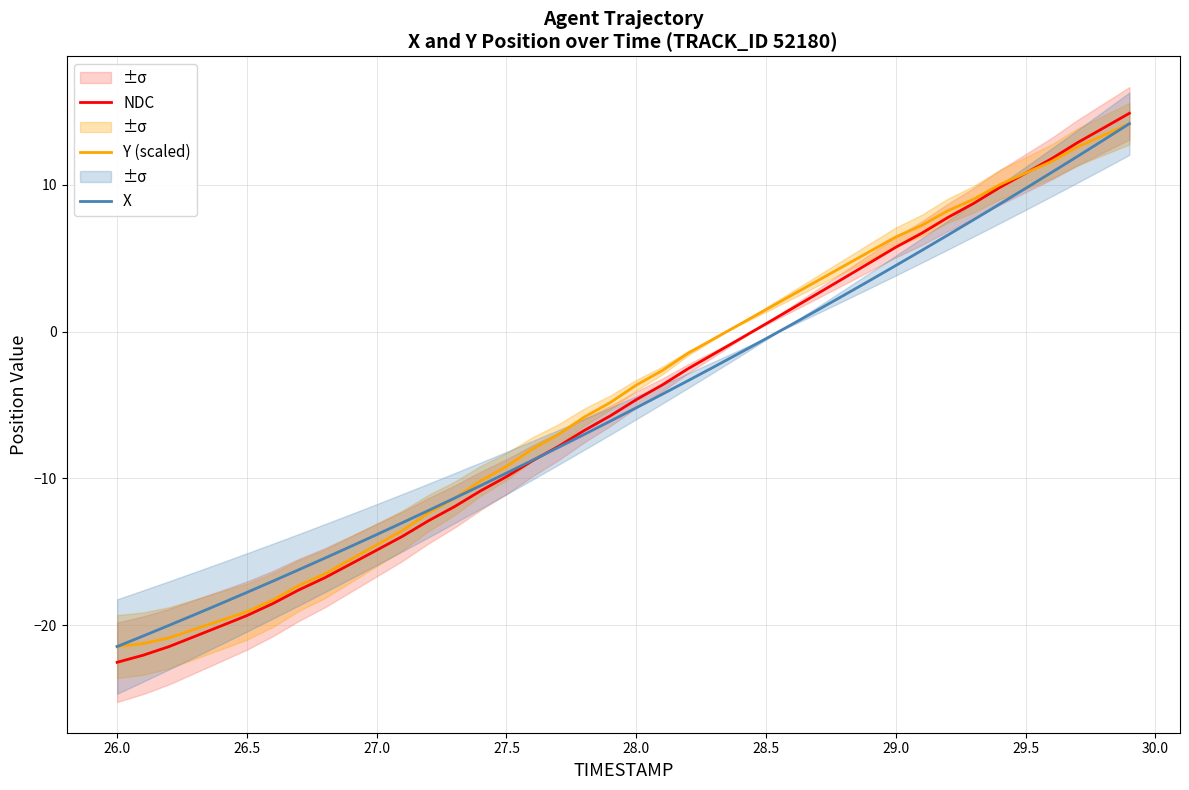

True or false: NDC and Y (scaled) intersect in this chart.

True